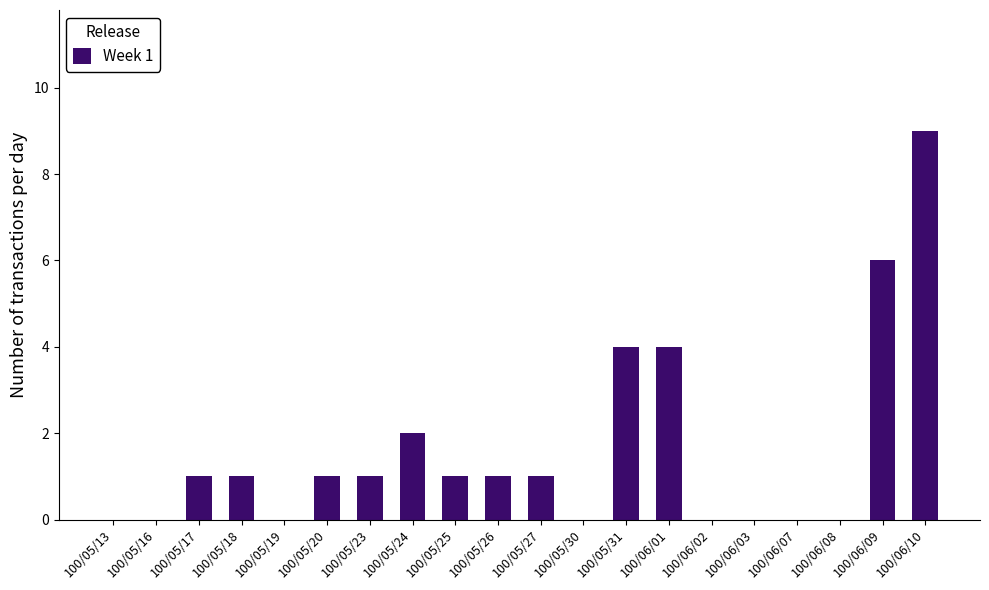

How many distinct data groups are displayed?

1